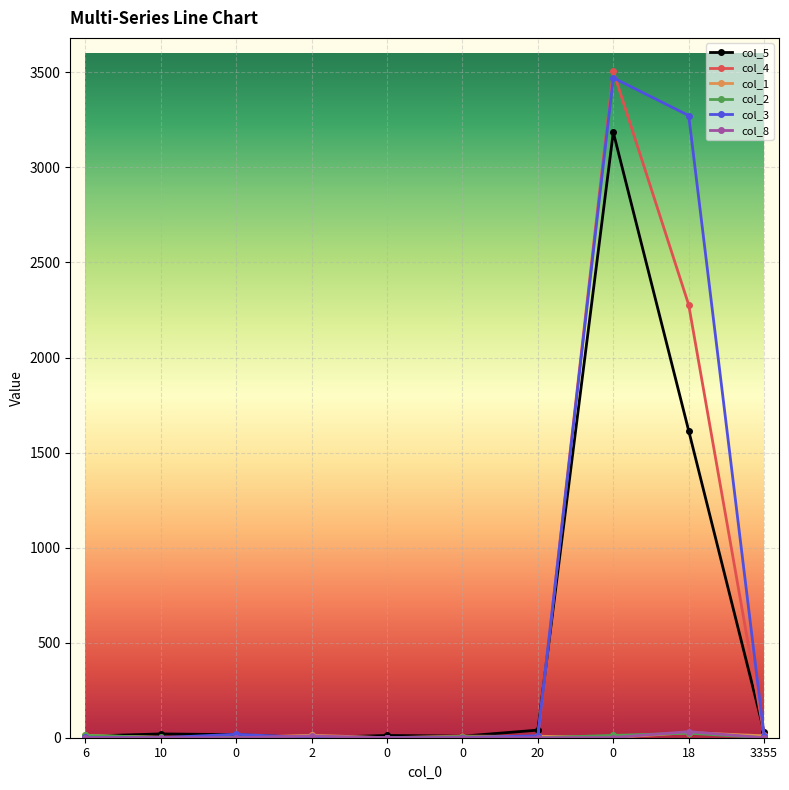

How many lines are shown in the chart?

6